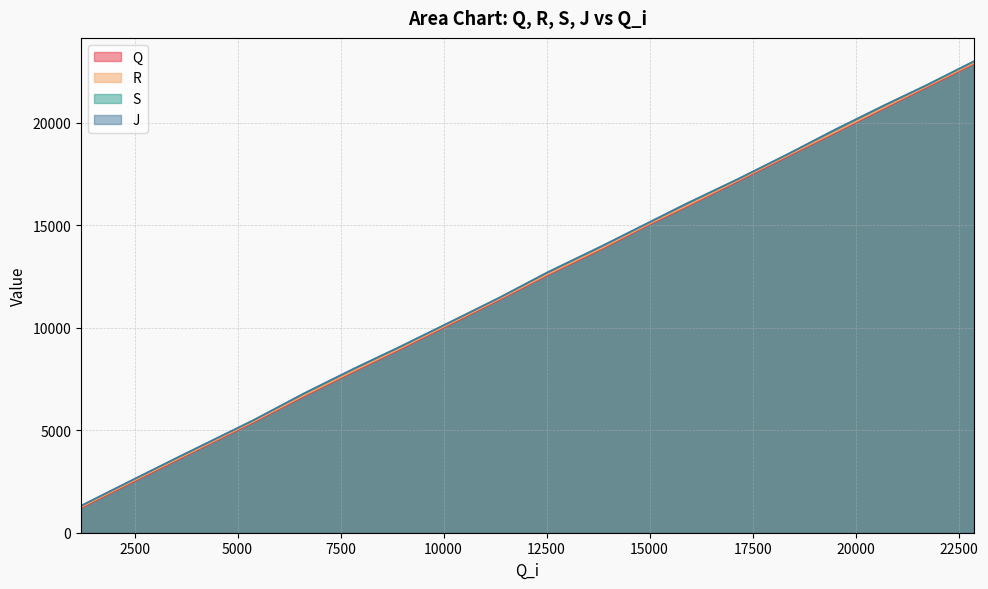

Which has a higher value, 4643 or 20739?

20739